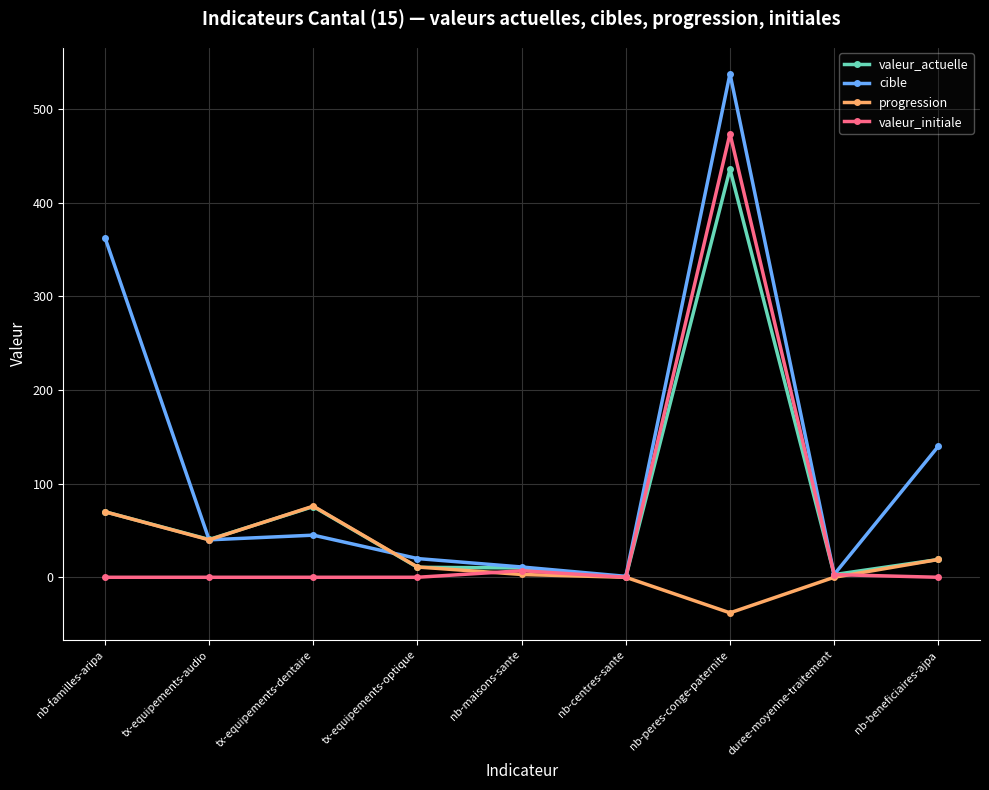

The value of progression at duree-moyenne-traitement is 0.0. True or false?

True